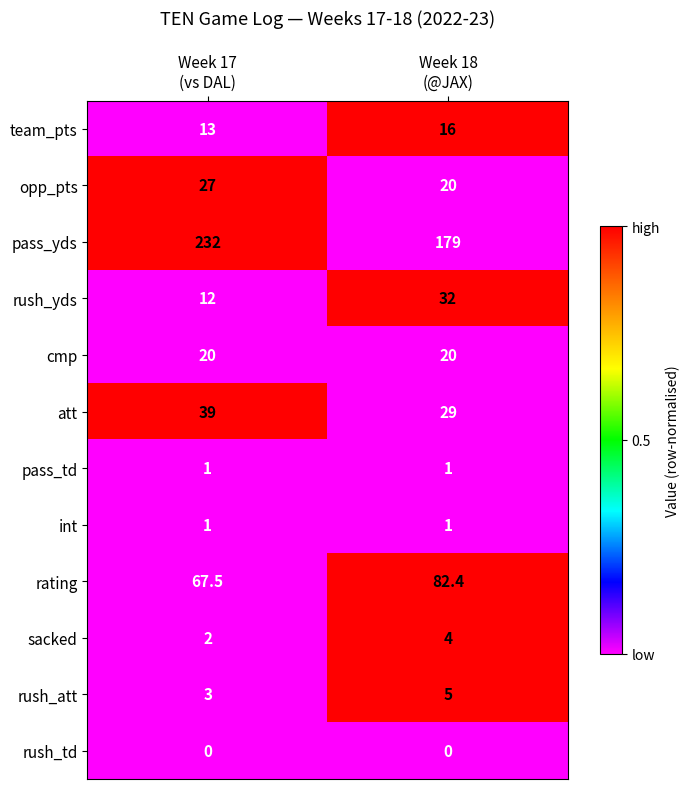

Which series changed the most between Week 17
(vs DAL) and Week 18
(@JAX)?

pass_yds